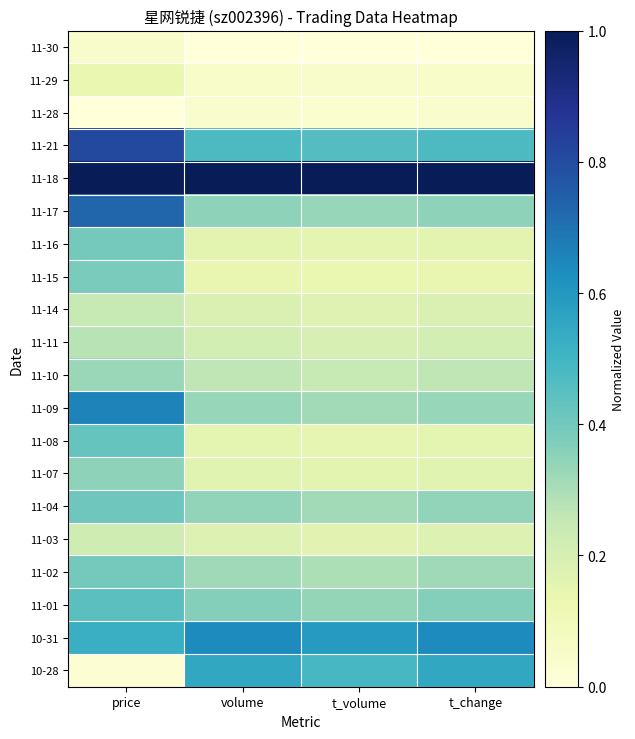

At volume, list the series in order from smallest to largest.

11-30, 11-28, 11-29, 11-15, 11-08, 11-16, 11-07, 11-03, 11-14, 11-11, 11-10, 11-02, 11-09, 11-04, 11-17, 11-01, 11-21, 10-28, 10-31, 11-18